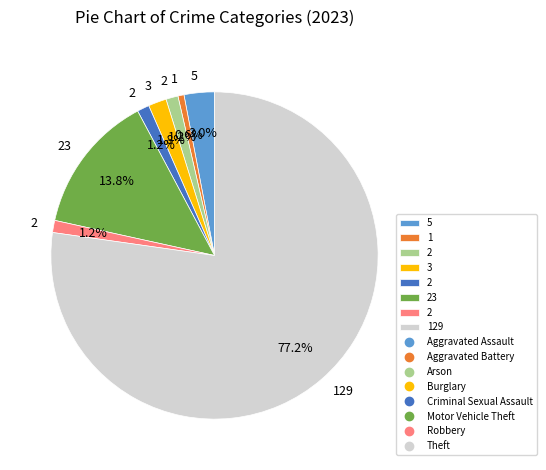

Is there a majority slice in this chart?

Yes